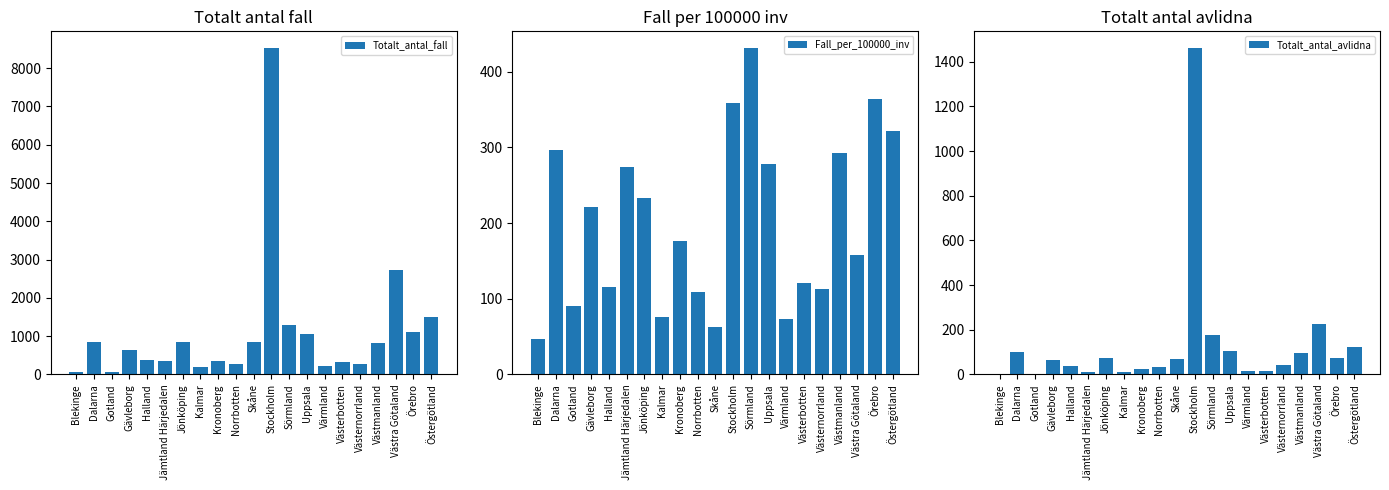

What is the approximate value of Totalt_antal_avlidna at Gotland?

3